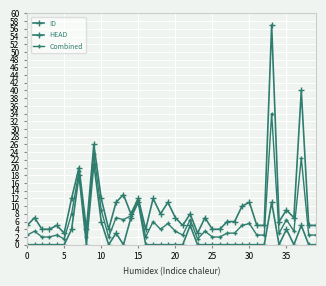

What is the average value of the HEAD series?

2.4